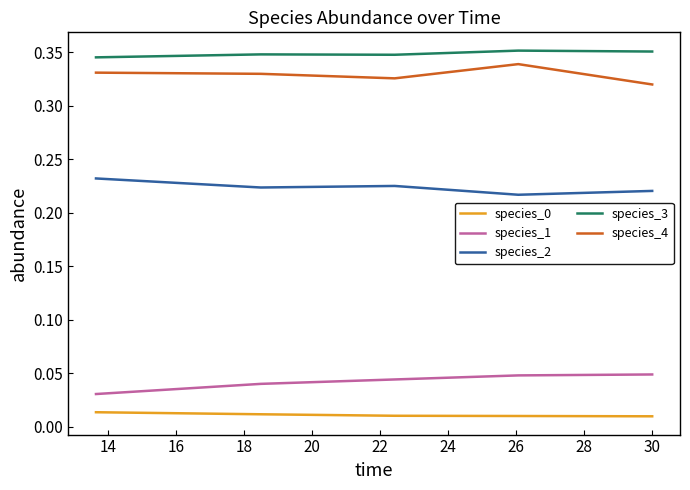

True or false: species_0 and species_2 cross at least once.

False